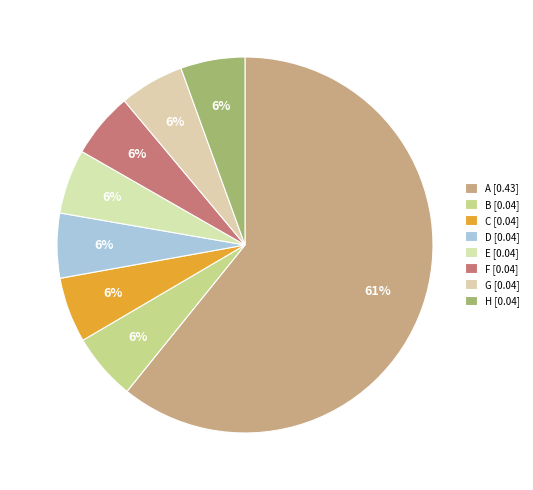

Between D and E, which is larger?

D